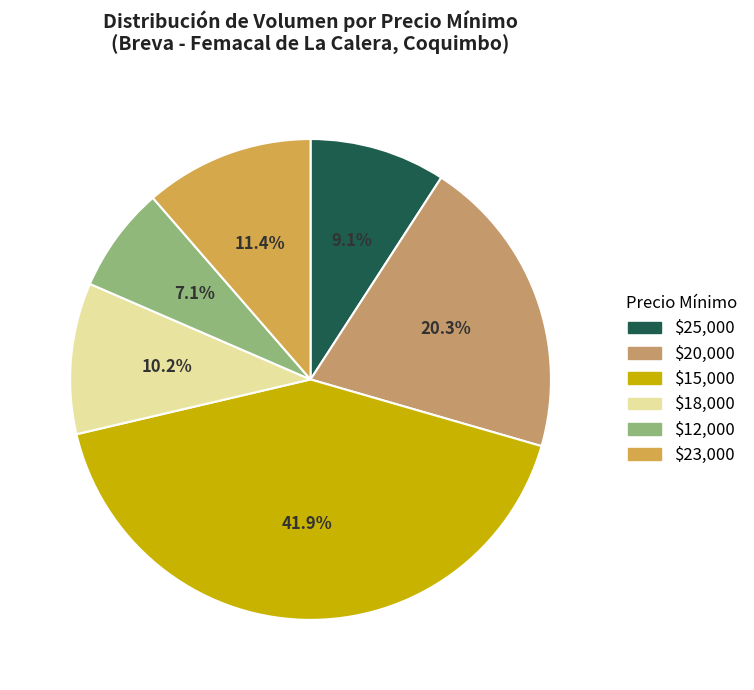

Rank the categories by value from highest to lowest.

$15,000, $20,000, $23,000, $18,000, $25,000, $12,000